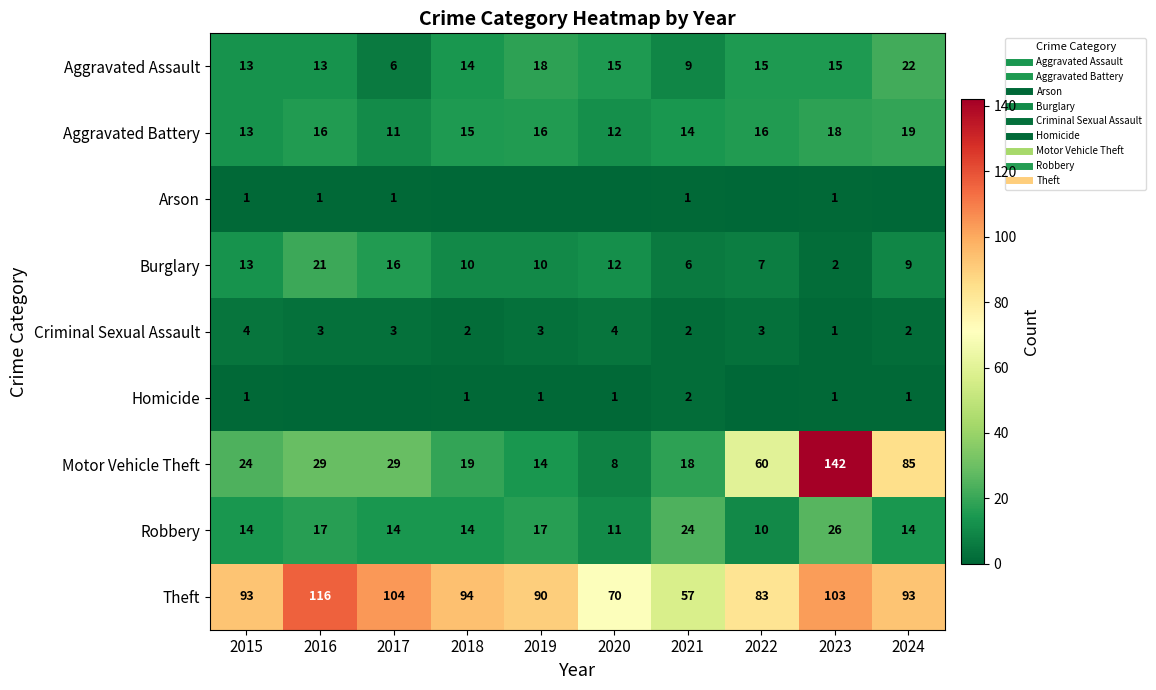

Rank the categories by Robbery value from lowest to highest.

2022, 2020, 2015, 2017, 2018, 2024, 2016, 2019, 2021, 2023